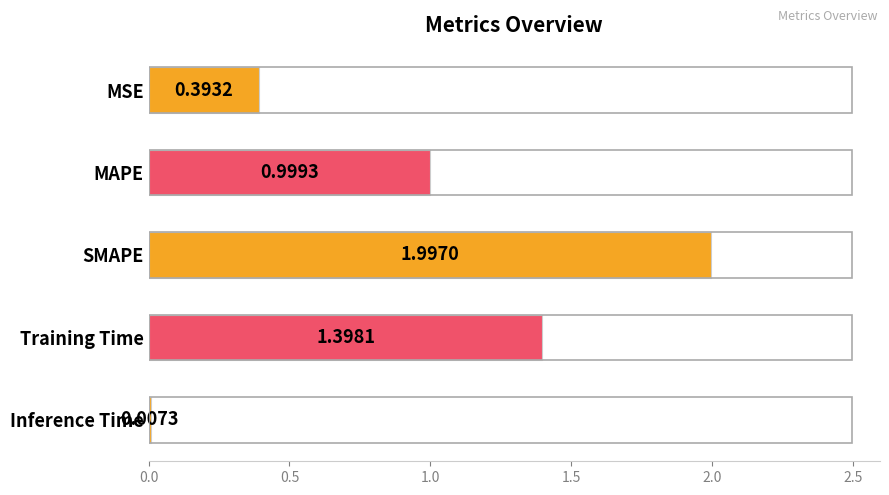

At which label is the value closest to 1?

MAPE